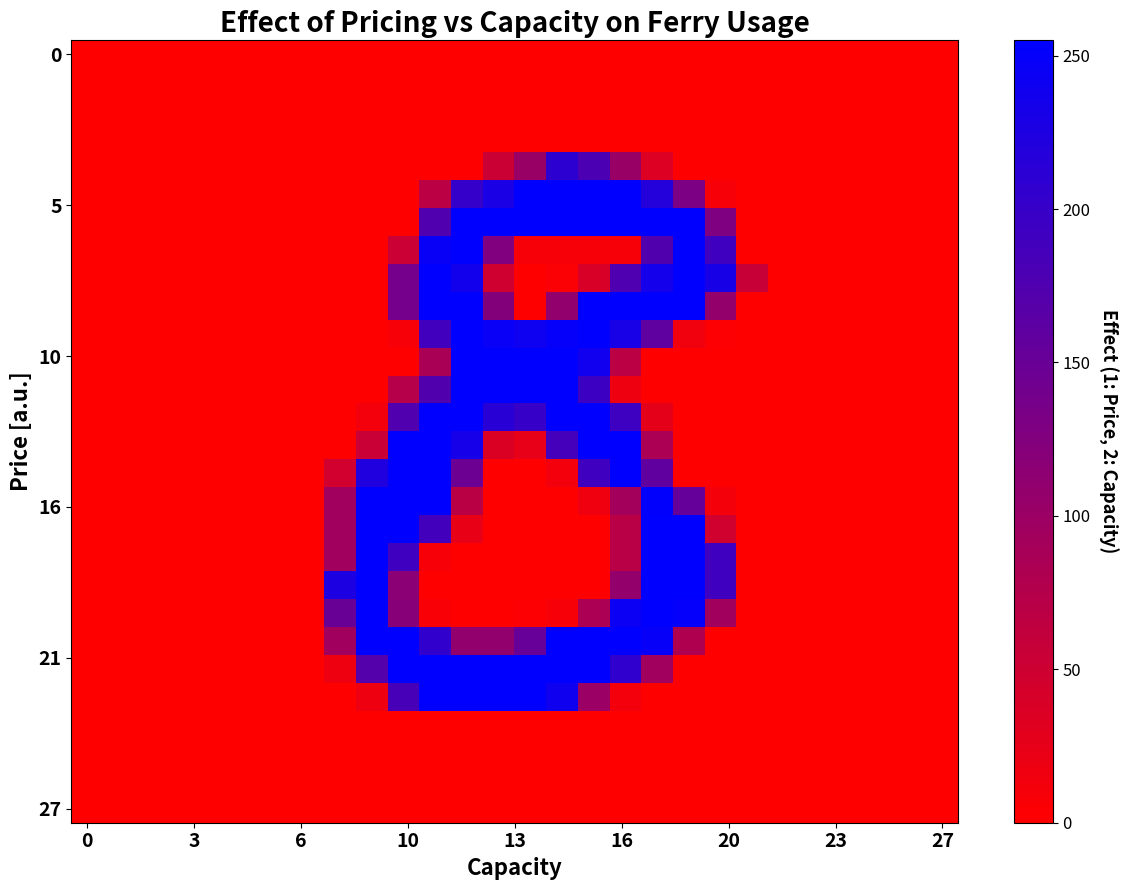

How many series are shown in this chart?

28